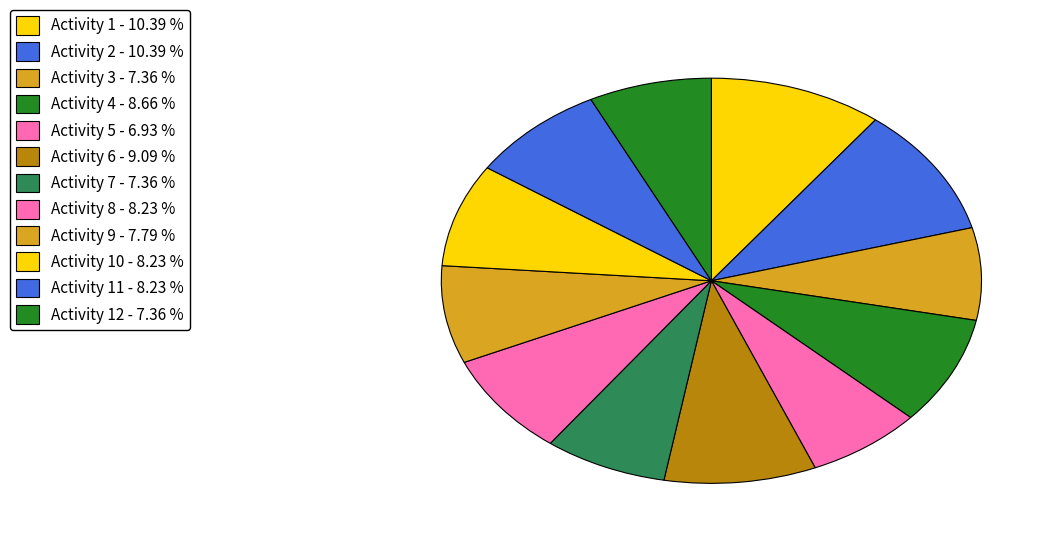

Which slice is the largest?

Activity 1